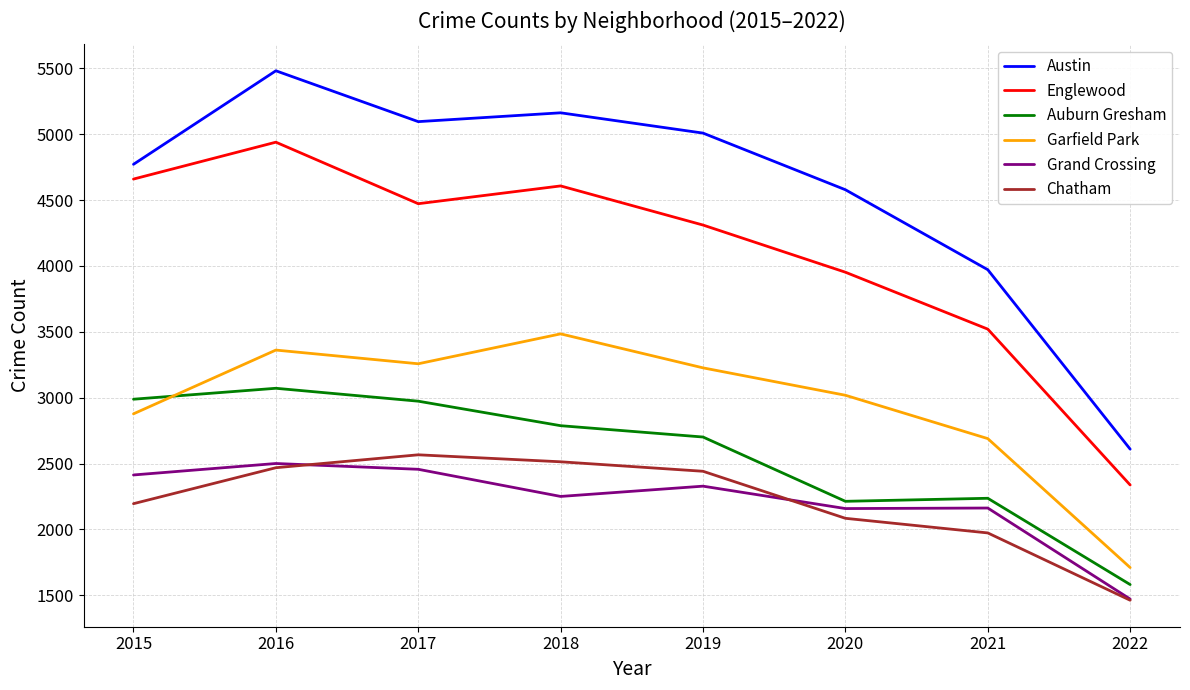

True or false: Grand Crossing has a value of 2158 at 2020.

True